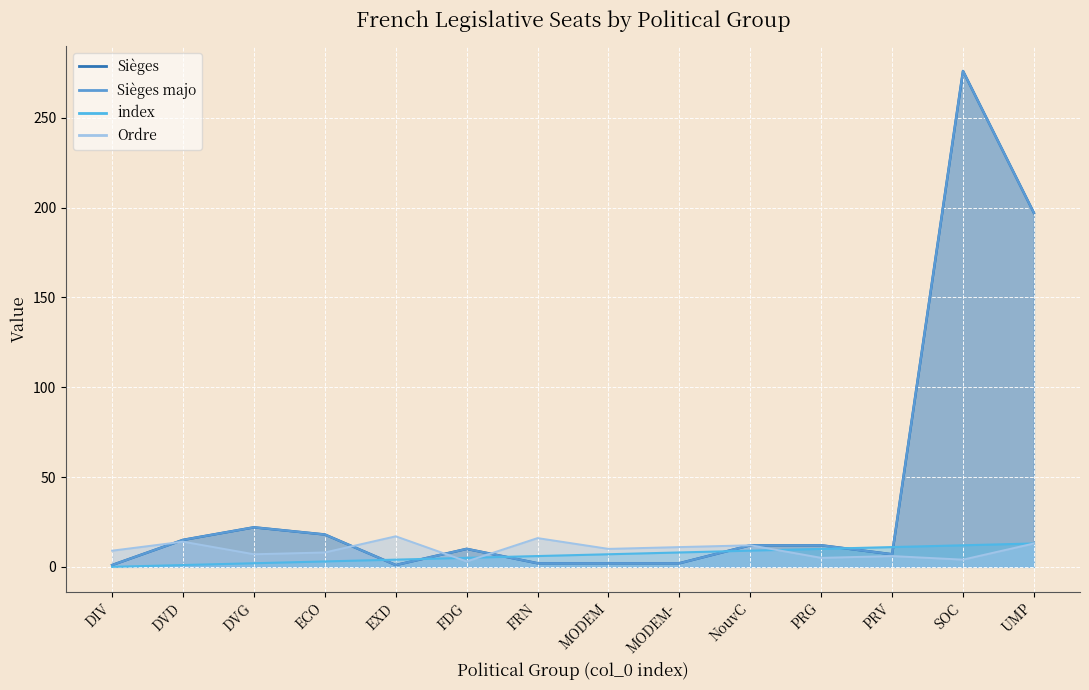

What is the maximum value for Sièges majo?

276